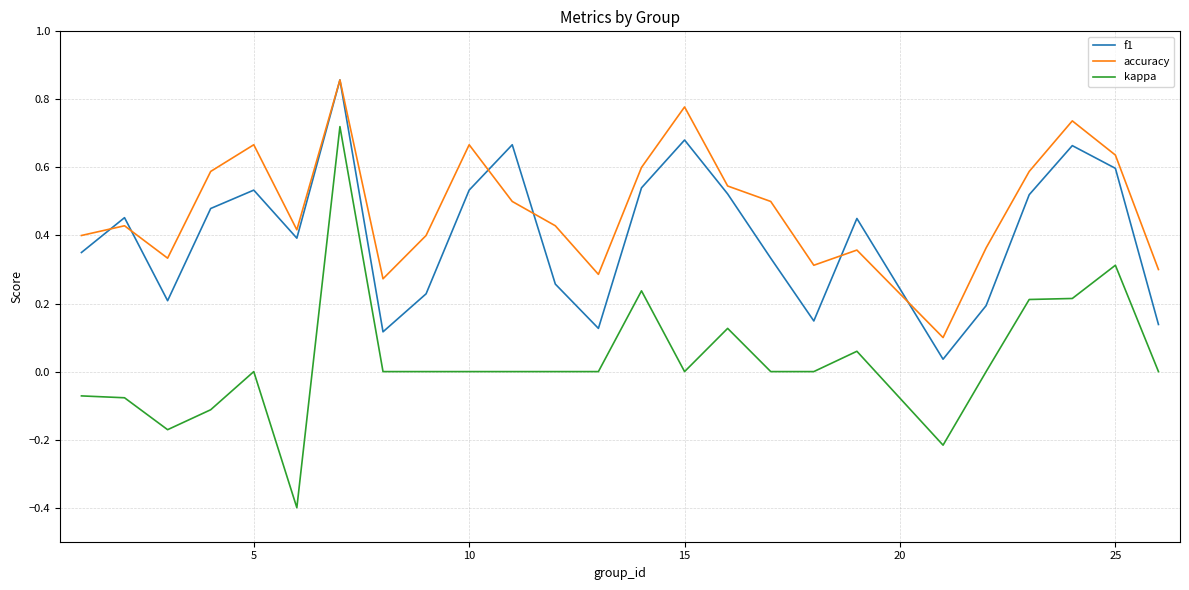

Does the chart display data point markers on the line(s)?

No